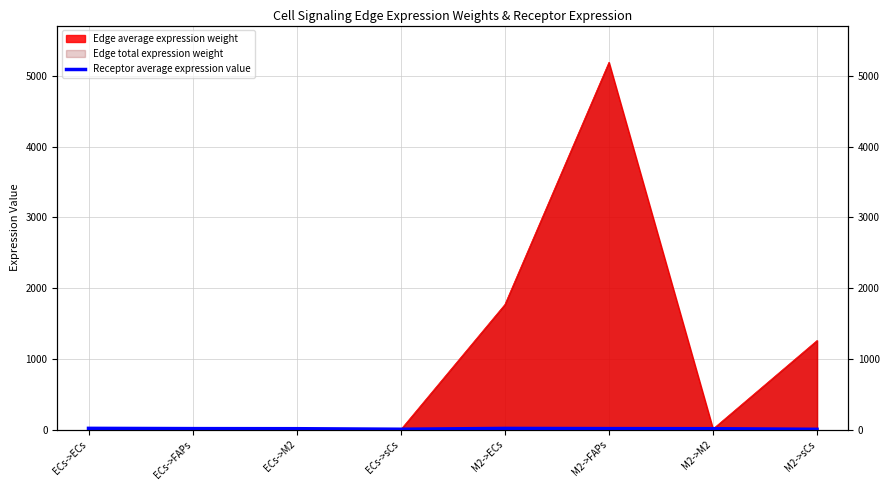

Between M2->M2 and ECs->ECs, which is larger?

ECs->ECs